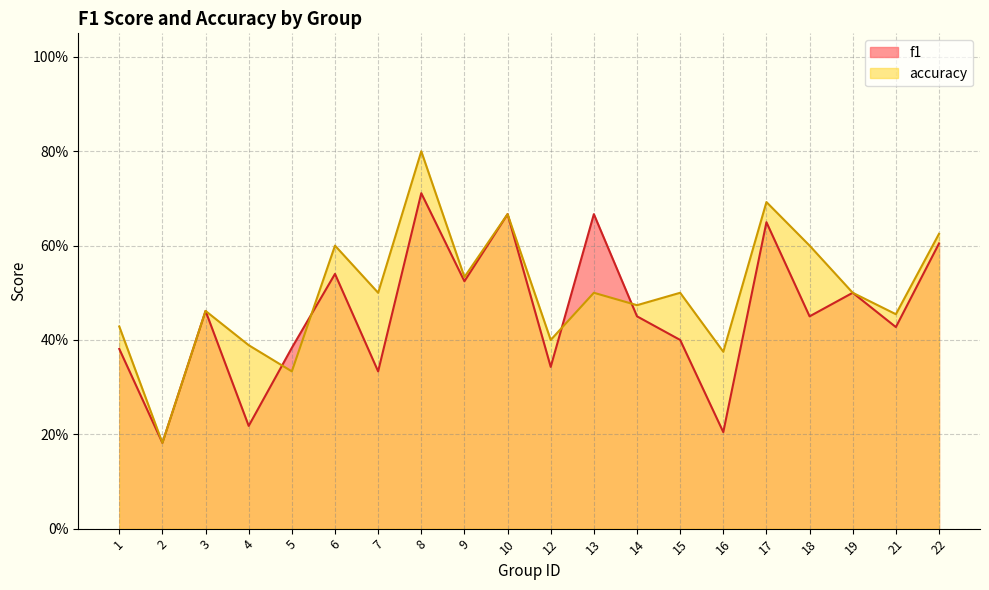

Between 16 and 19, which is larger?

19